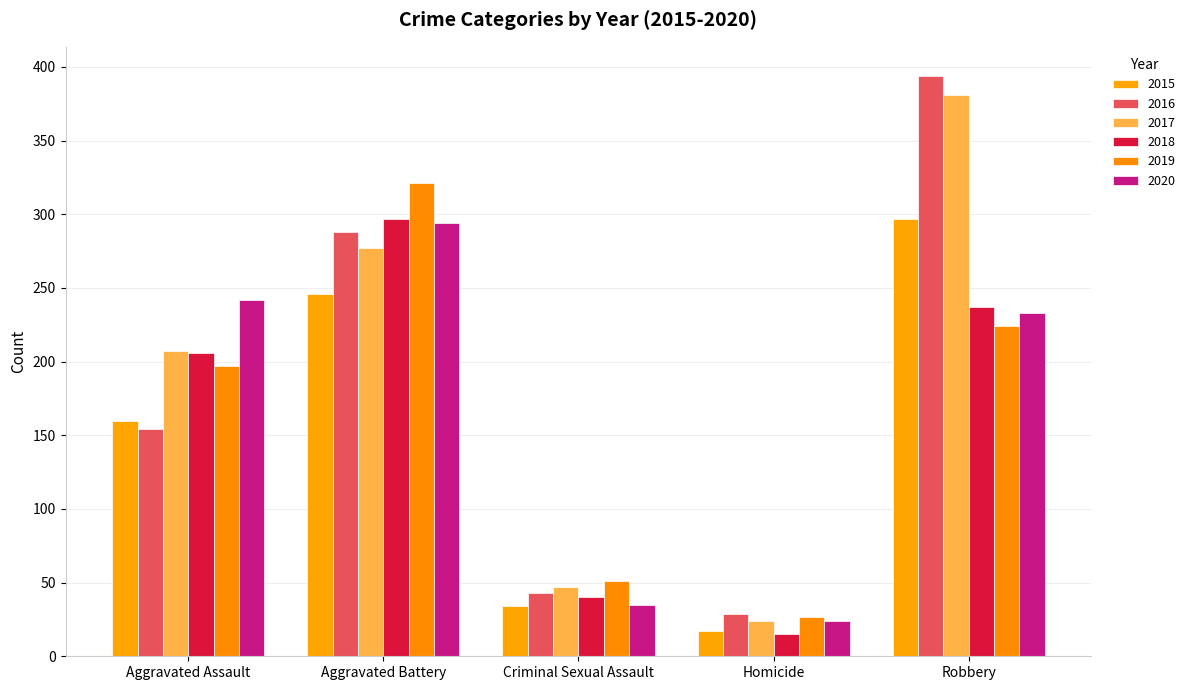

What is the difference between the maximum and minimum values in the 2017 series?

357